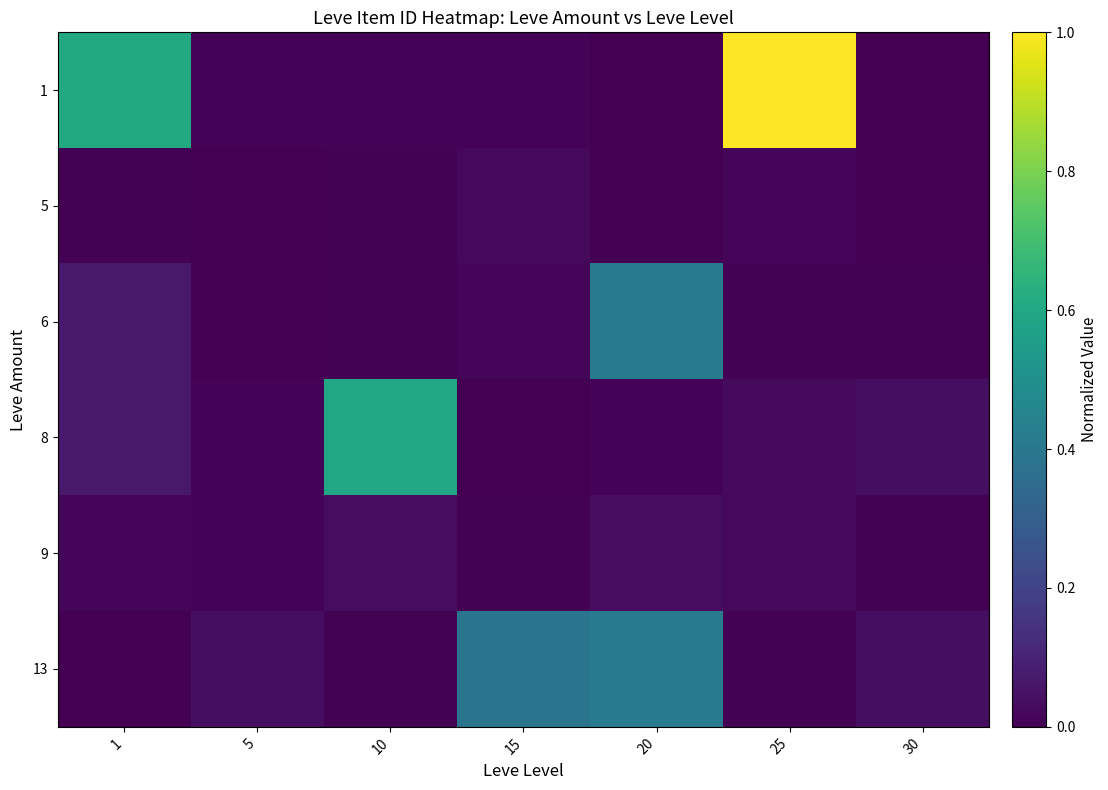

Which category has the highest value across all series?

25